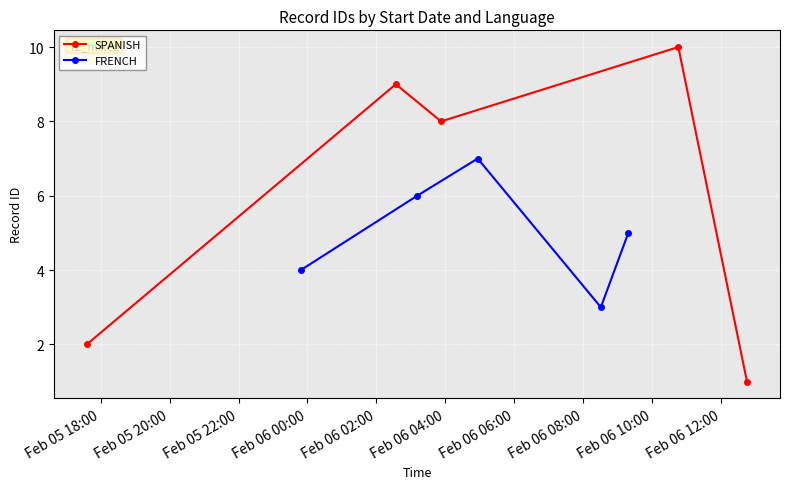

What is the value of the FRENCH point at the 3rd from the left?

7